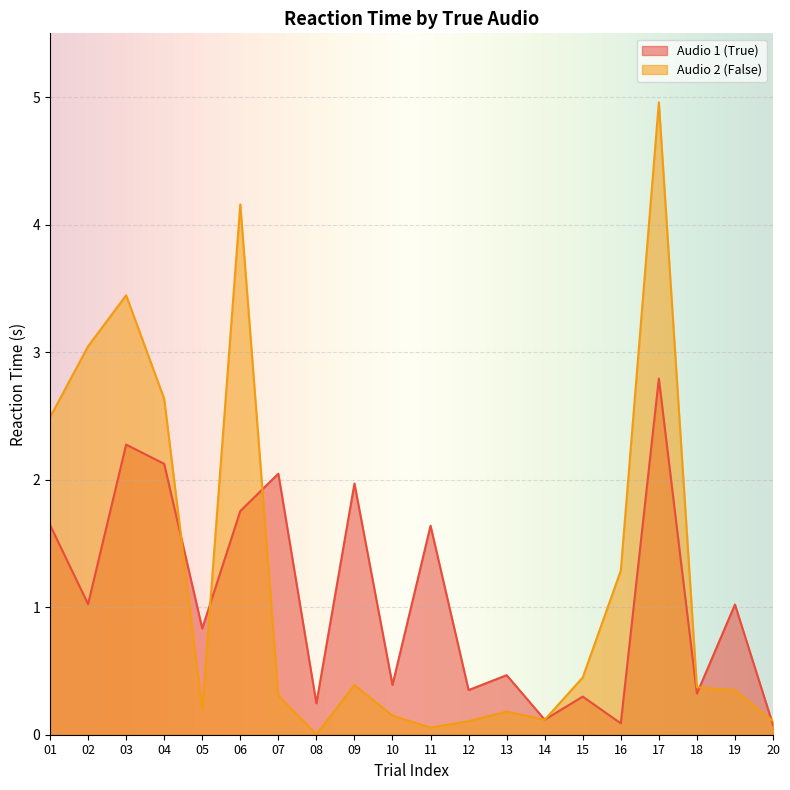

Which series changed the most between 01 and 10?

Audio 2 (False)